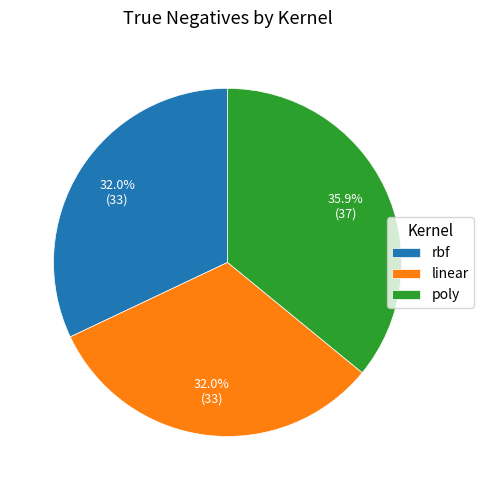

Which category has the biggest portion of the pie?

poly